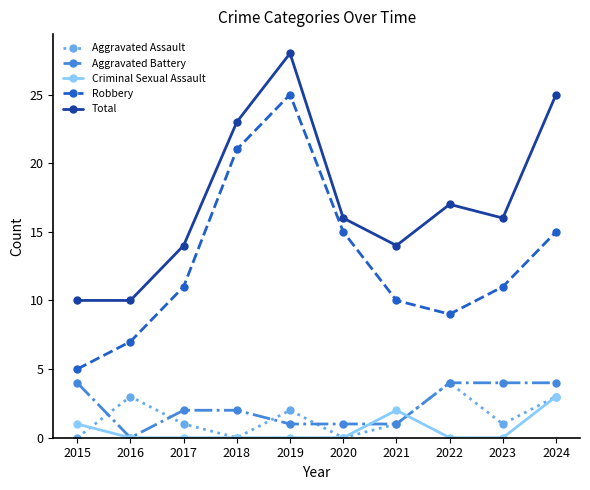

What is the difference between the maximum and second lowest values in the Aggravated Battery series?

3